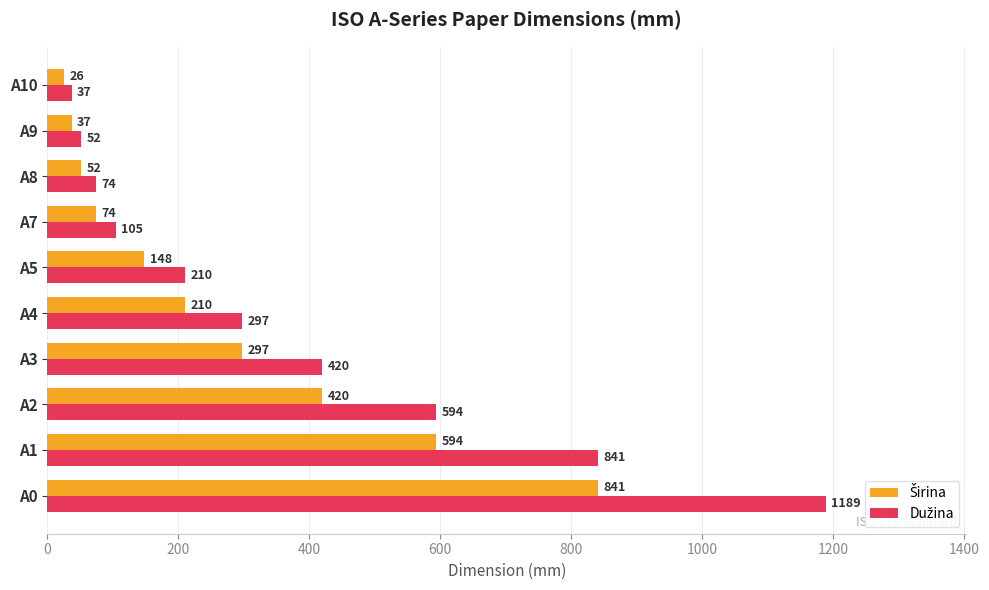

At how many categories does at least one series exceed 95?

7